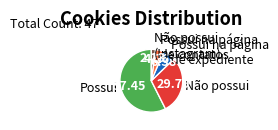

Rank the categories by value from highest to lowest.

Possui, Não possui, Possui na página de expediente, Possui na página de contatos, Não possui (Instagram)